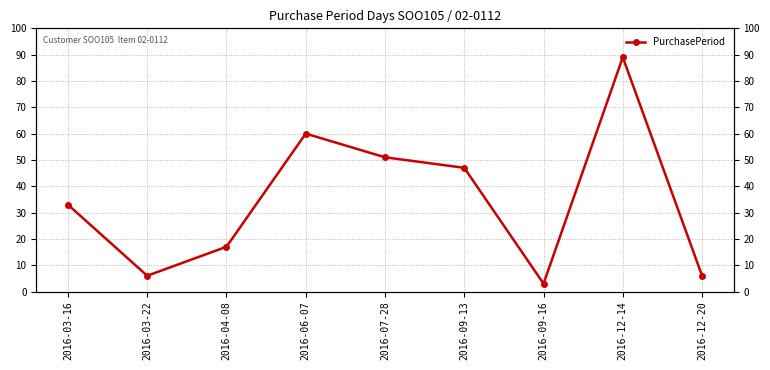

How many interior local peaks (higher than both neighbors) does the data have?

2